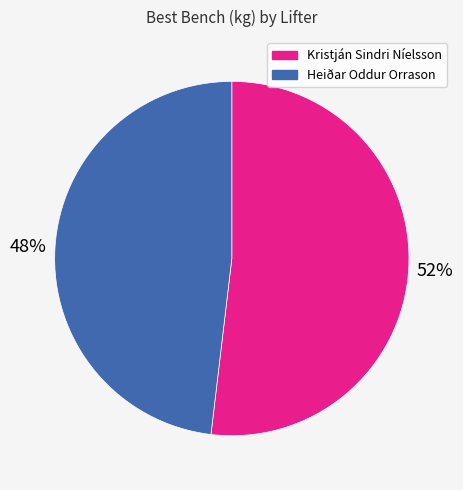

Is the sum of Heiðar Oddur Orrason and Kristján Sindri Níelsson greater than half?

Yes